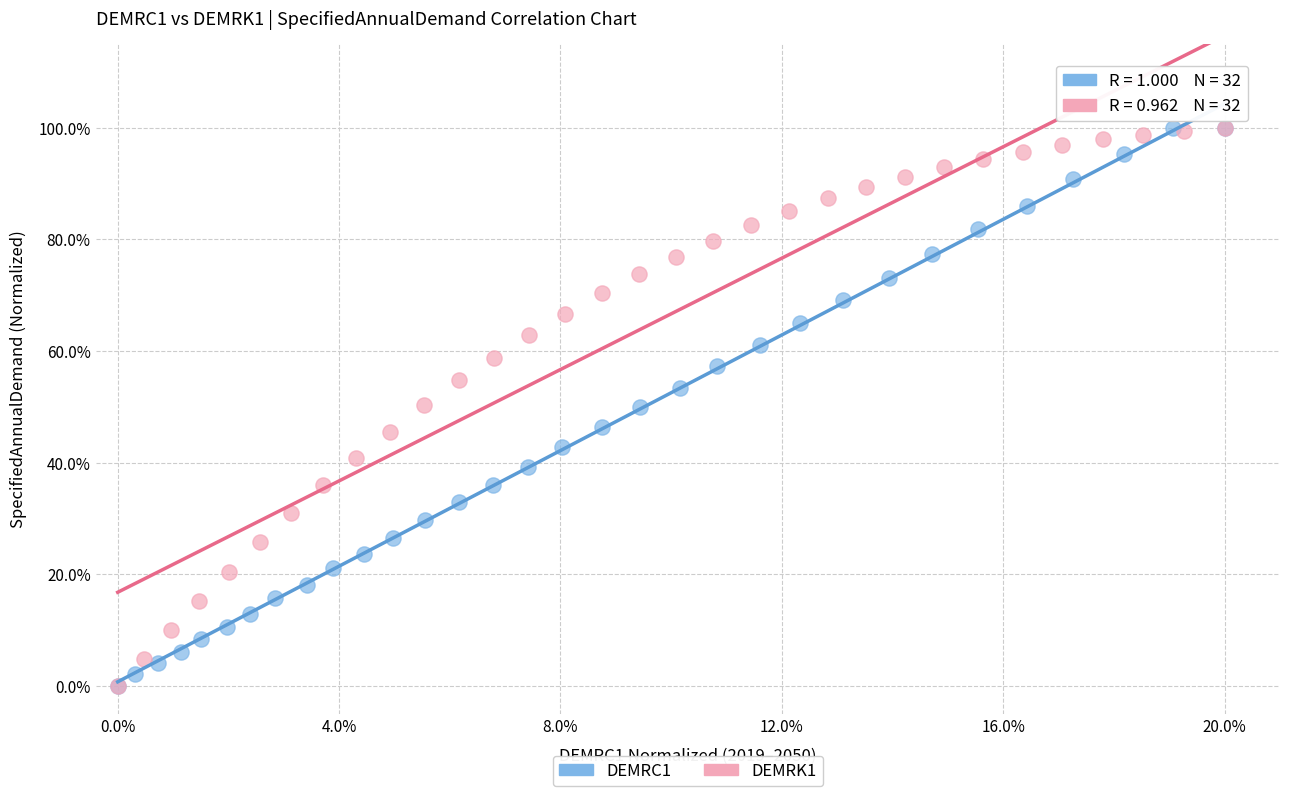

What are all the series names shown in the legend?

DEMRC1, DEMRK1